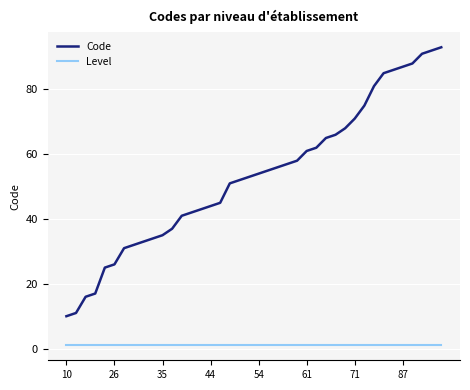

True or false: Level and Code cross at least once.

False